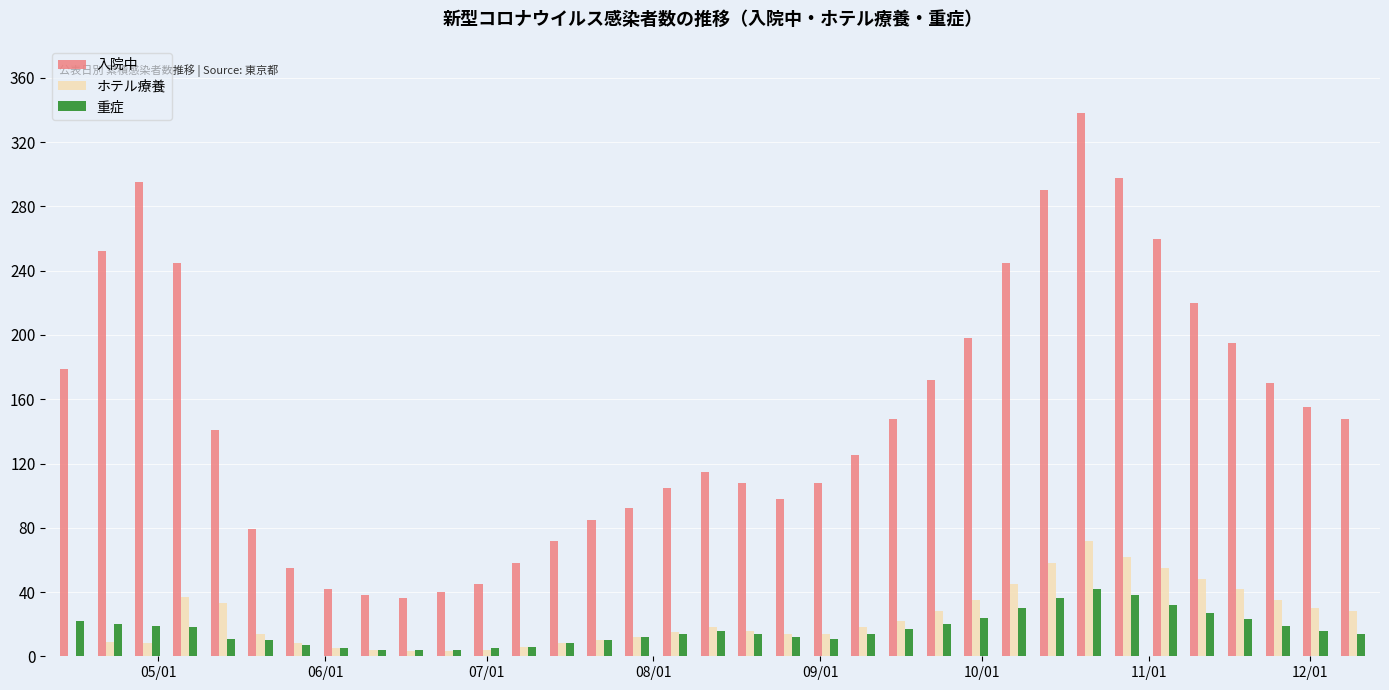

What is the average value of the 入院中 series?

150